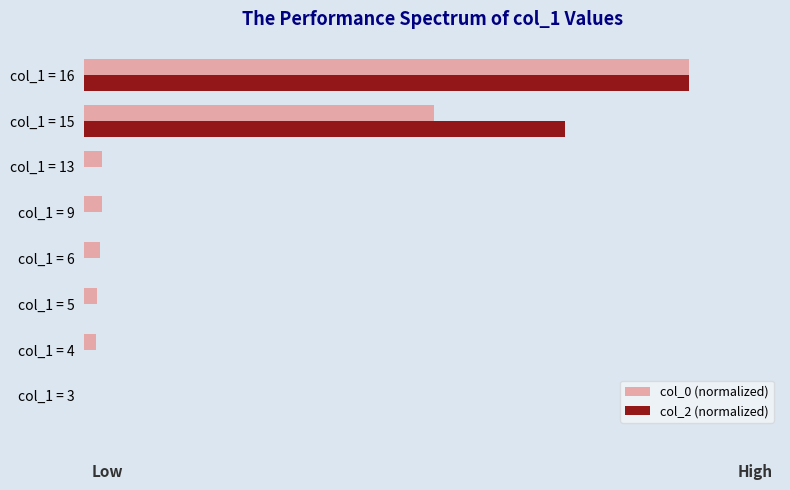

Which series has the widest spread of values?

col_0 (normalized)